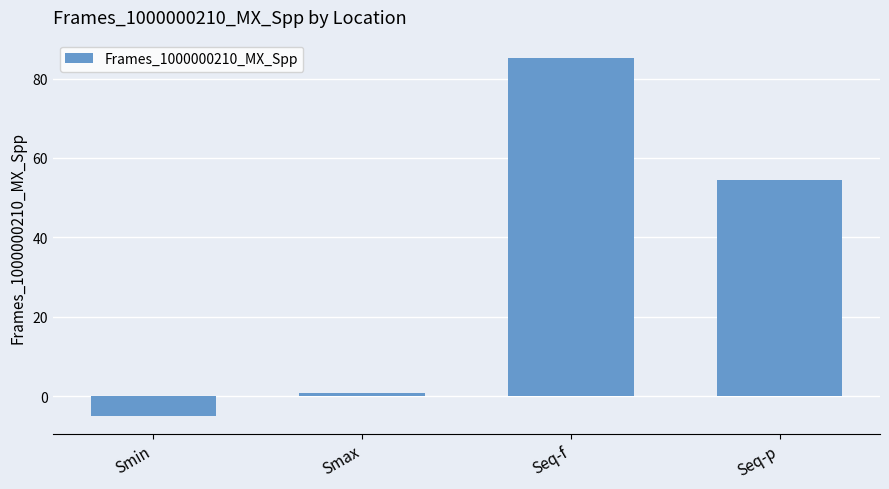

What is the change in value from Smin to Seq-f?

+90.2